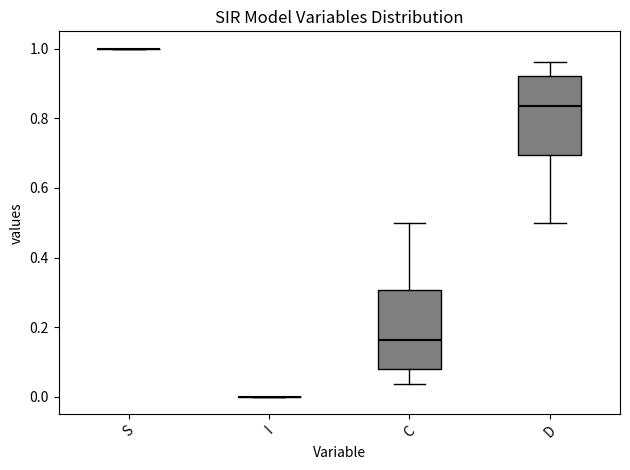

Reading left to right, read every box against the y-axis: the position of its median line, the range the box covers, and the ends of its whiskers. The values are not printed on the chart, so give them approximately, as read against the axis.

S: box collapsed to a line at 1.00, whiskers 1.00 to 1.00
I: box collapsed to a line at 0.00, whiskers 0.00 to 0.00
C: median 0.16, box 0.08 to 0.30, whiskers 0.04 to 0.50
D: median 0.84, box 0.70 to 0.92, whiskers 0.50 to 0.96